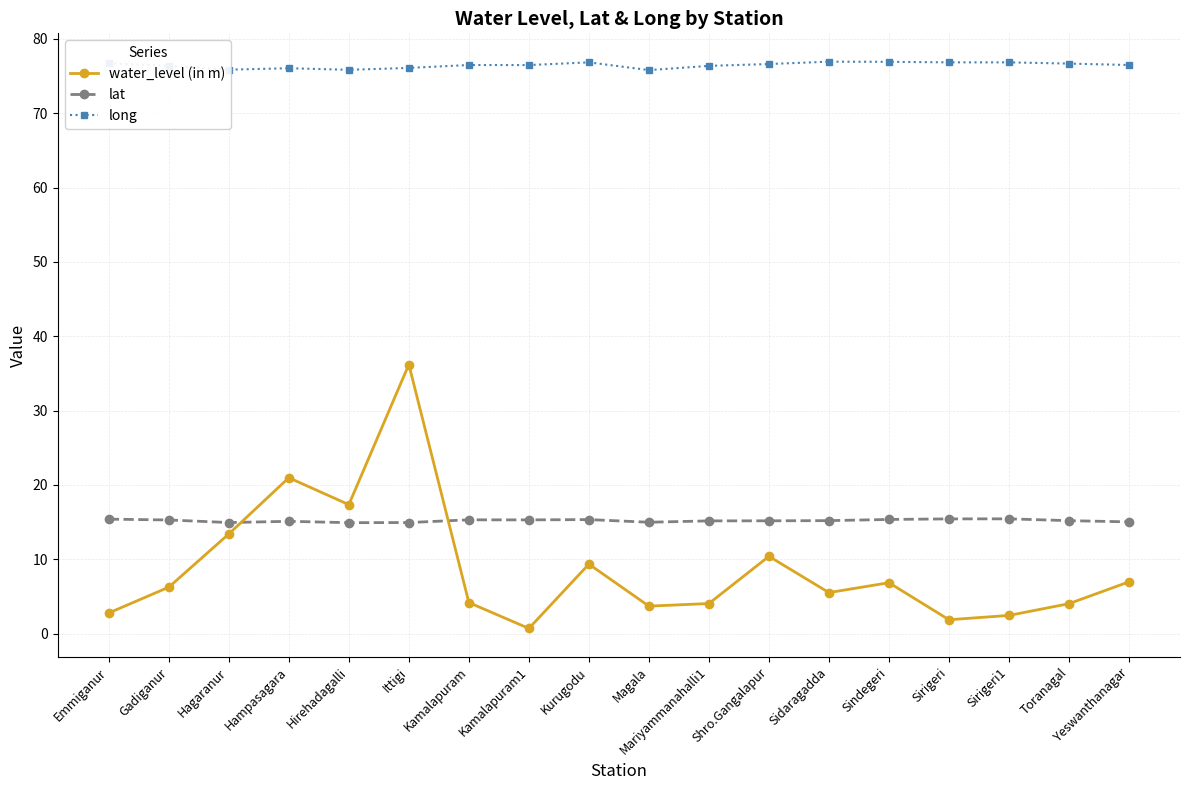

The water_level (in m) series shows 2.8 at Emmiganur. True or false?

True